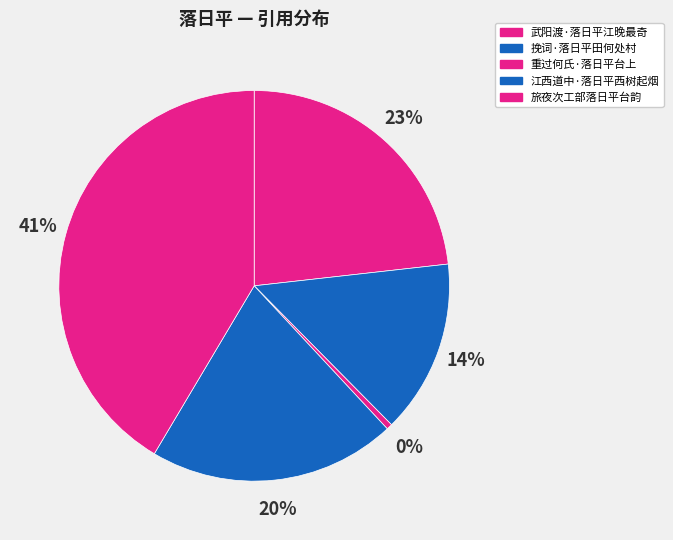

To the nearest percent, what percentage of the pie is 江西道中·落日平西树起烟?

20%